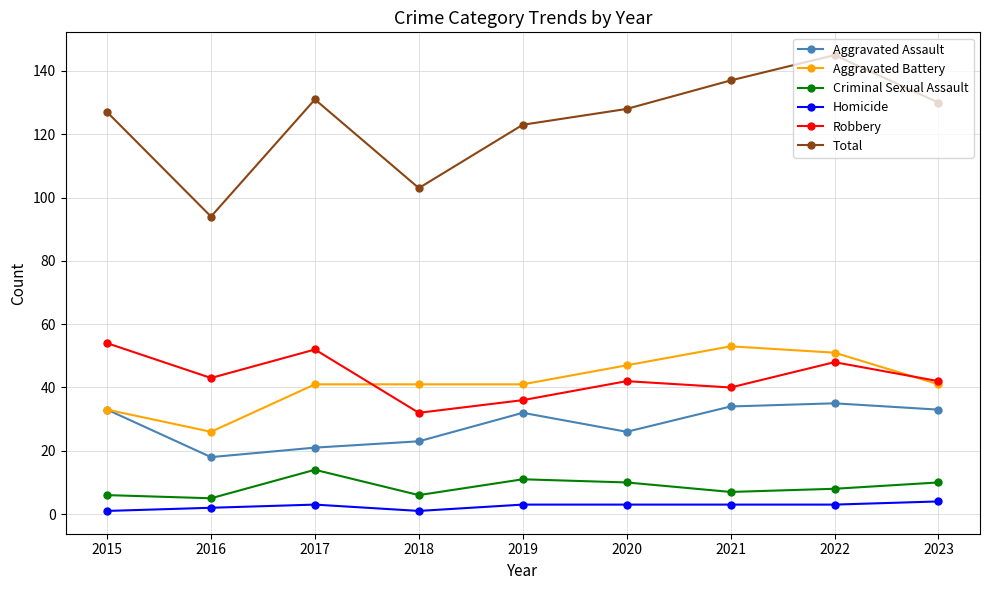

How many data points in Criminal Sexual Assault are less than 8?

4